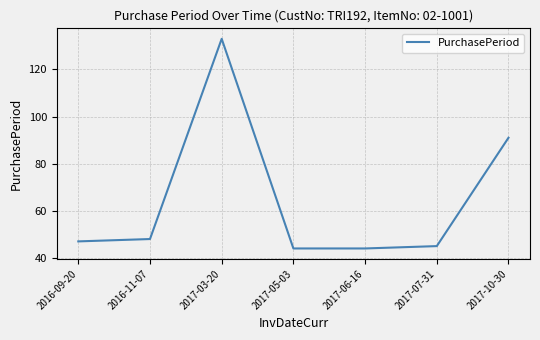

Where is the data nearest to the value 88?

2017-10-30